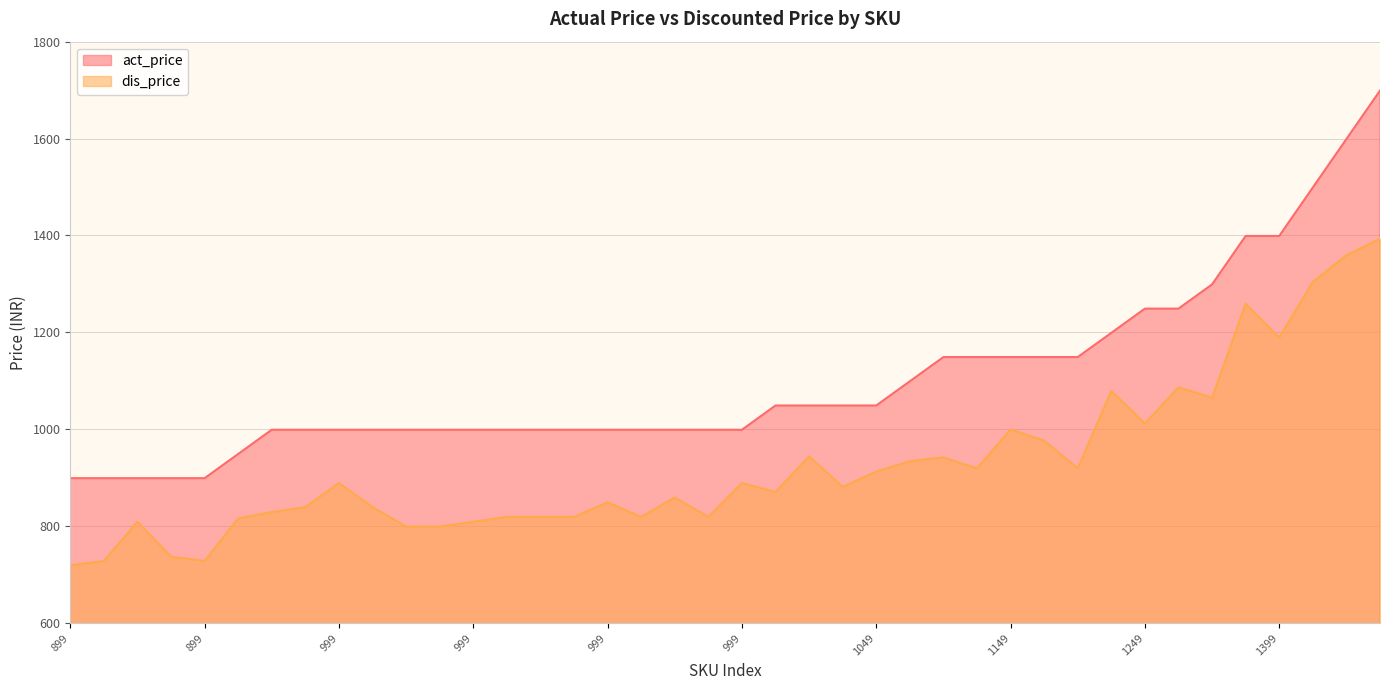

Is it true that act_price equals 999.0 at NN272-652?

True